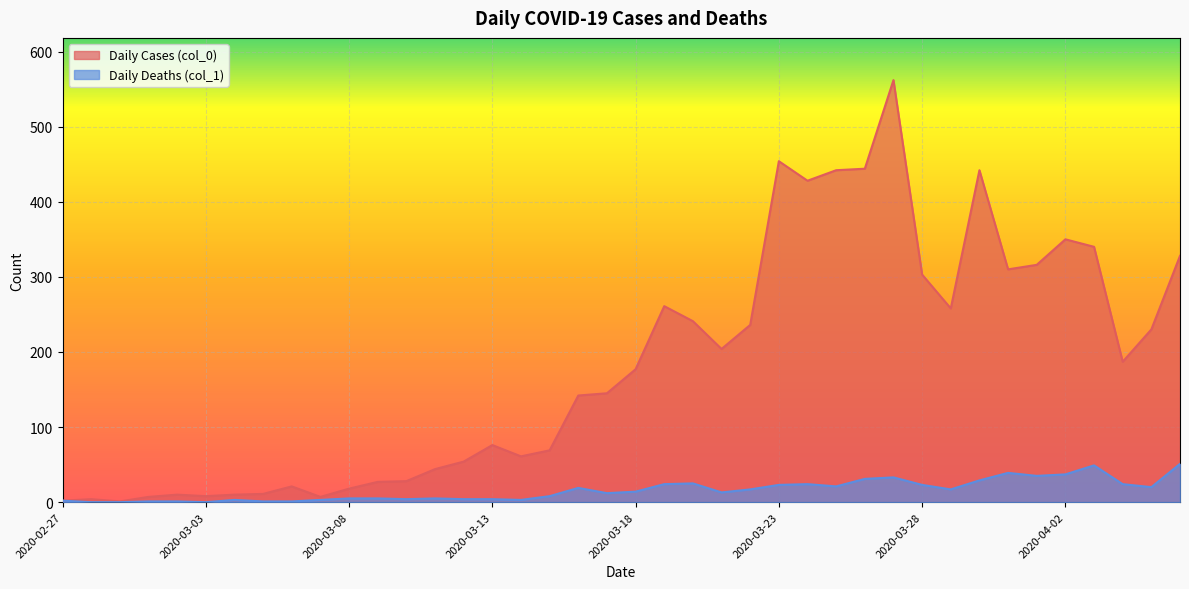

Reading left to right, extract all data points from this chart.

Daily Cases (col_0): 2	4	1	7	10	8	10	11	21	7	18	27	28	44	54	76	61	69	142	145	177	261	241	204	236	454	428	442	444	562	303	258	442	310	316	350	340	187	230	328
Daily Deaths (col_1): 2	0	0	1	1	0	3	1	1	3	5	5	4	5	4	4	3	8	19	12	14	24	25	13	17	23	24	21	31	33	23	17	29	39	35	37	49	24	20	51